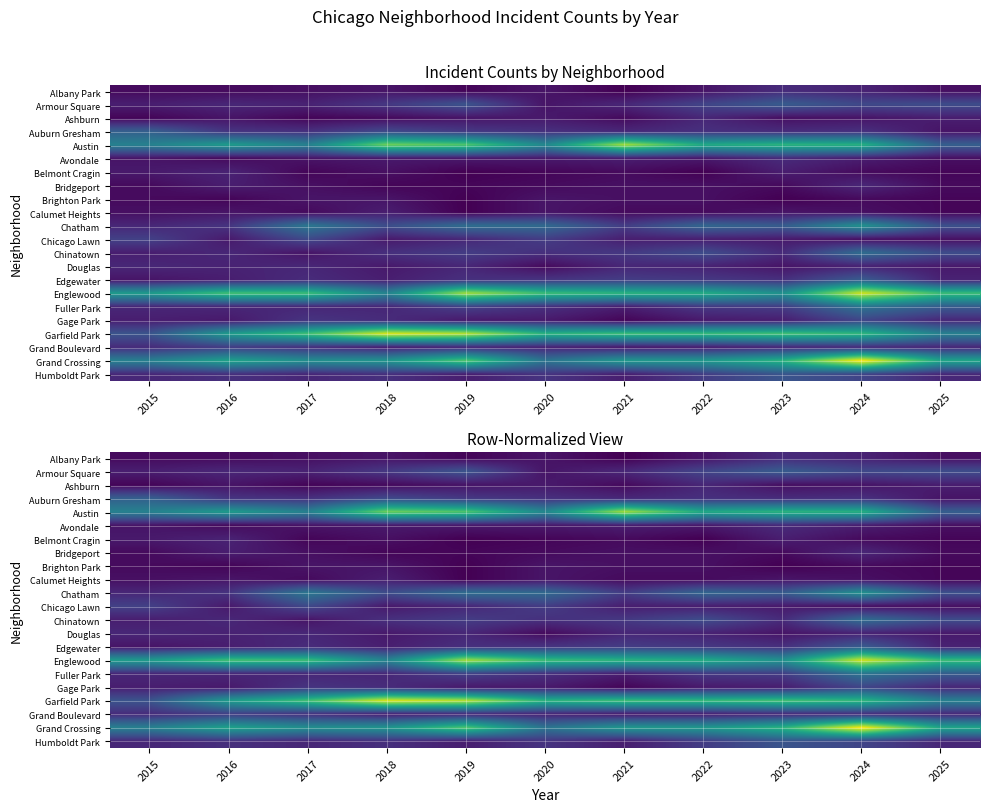

Between 2023 and 2015, which is larger?

2023